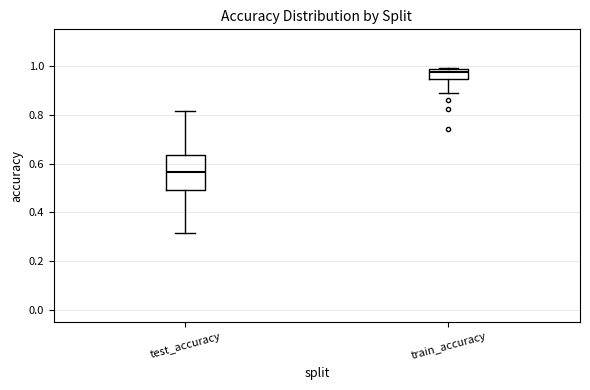

Where is the lower edge of the box for test_accuracy on the y-axis? The values are not printed on the chart, so give them approximately, as read against the axis.

0.50